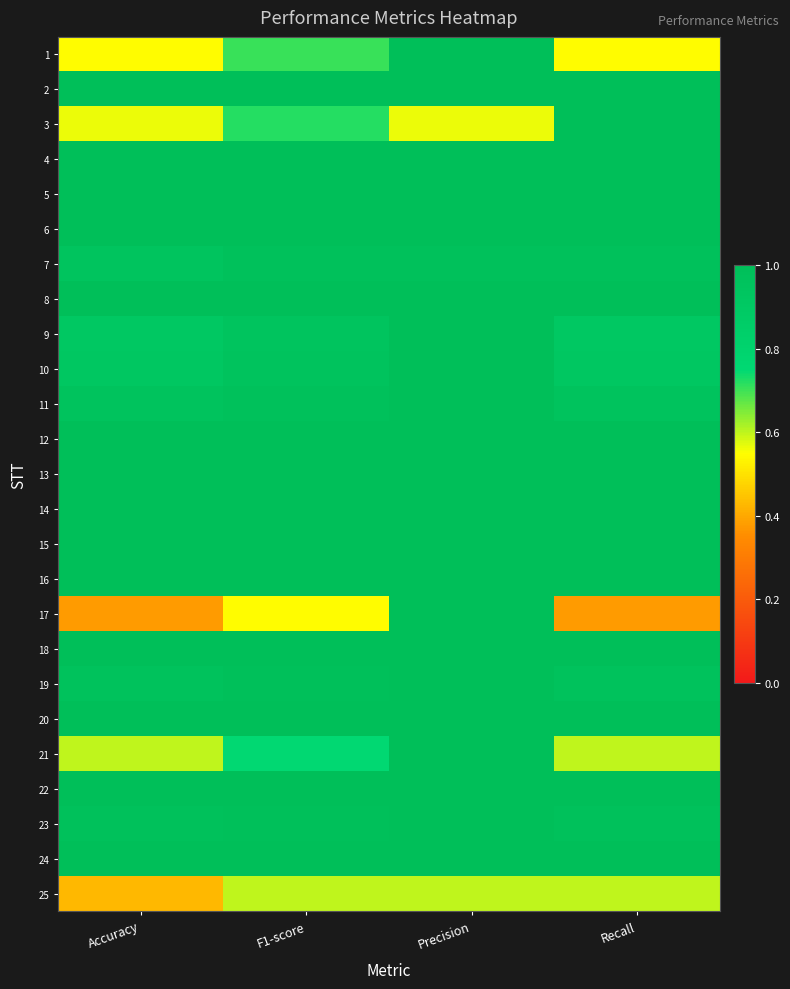

Reading left to right, list all the values displayed in this chart.

1: Accuracy=0.5	F1-score=0.7	Precision=1.0	Recall=0.5
2: Accuracy=1.0	F1-score=1.0	Precision=1.0	Recall=1.0
3: Accuracy=0.6	F1-score=0.7	Precision=0.6	Recall=1.0
4: Accuracy=1.0	F1-score=1.0	Precision=1.0	Recall=1.0
5: Accuracy=1.0	F1-score=1.0	Precision=1.0	Recall=1.0
6: Accuracy=1.0	F1-score=1.0	Precision=1.0	Recall=1.0
7: Accuracy=1.0	F1-score=1.0	Precision=1.0	Recall=1.0
8: Accuracy=1.0	F1-score=1.0	Precision=1.0	Recall=1.0
9: Accuracy=0.9	F1-score=1.0	Precision=1.0	Recall=0.9
10: Accuracy=0.9	F1-score=1.0	Precision=1.0	Recall=0.9
11: Accuracy=1.0	F1-score=1.0	Precision=1.0	Recall=1.0
12: Accuracy=1.0	F1-score=1.0	Precision=1.0	Recall=1.0
13: Accuracy=1.0	F1-score=1.0	Precision=1.0	Recall=1.0
14: Accuracy=1.0	F1-score=1.0	Precision=1.0	Recall=1.0
15: Accuracy=1.0	F1-score=1.0	Precision=1.0	Recall=1.0
16: Accuracy=1.0	F1-score=1.0	Precision=1.0	Recall=1.0
17: Accuracy=0.4	F1-score=0.5	Precision=1.0	Recall=0.4
18: Accuracy=1.0	F1-score=1.0	Precision=1.0	Recall=1.0
19: Accuracy=1.0	F1-score=1.0	Precision=1.0	Recall=1.0
20: Accuracy=1.0	F1-score=1.0	Precision=1.0	Recall=1.0
21: Accuracy=0.6	F1-score=0.7	Precision=1.0	Recall=0.6
22: Accuracy=1.0	F1-score=1.0	Precision=1.0	Recall=1.0
23: Accuracy=1.0	F1-score=1.0	Precision=1.0	Recall=1.0
24: Accuracy=1.0	F1-score=1.0	Precision=1.0	Recall=1.0
25: Accuracy=0.4	F1-score=0.6	Precision=0.6	Recall=0.6